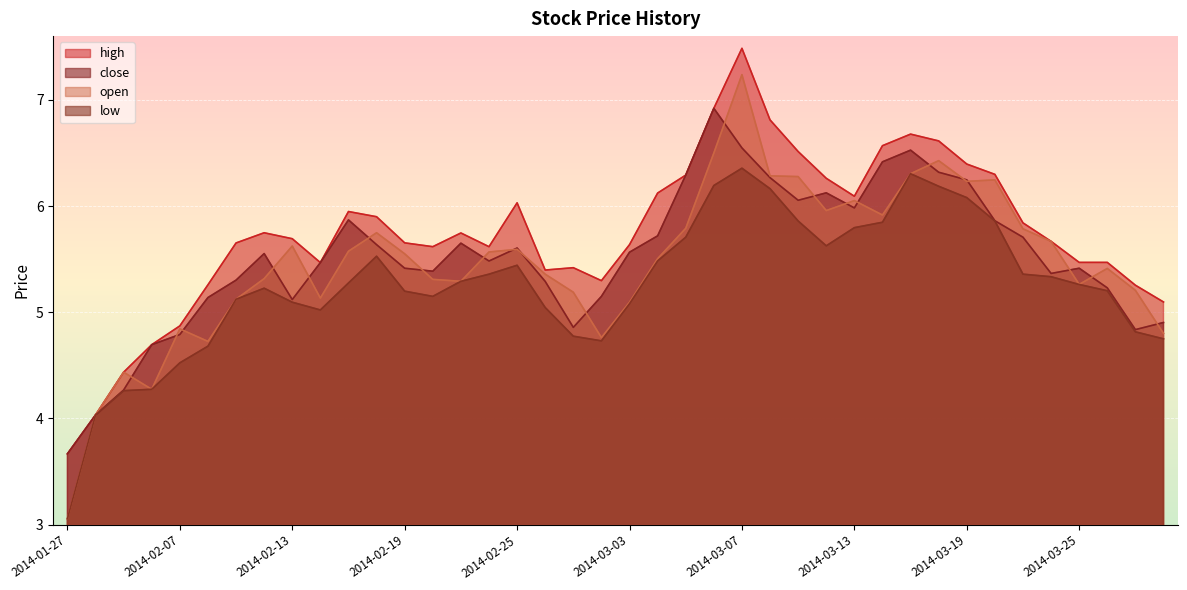

At which category is the sum across all series the highest?

2014-03-07